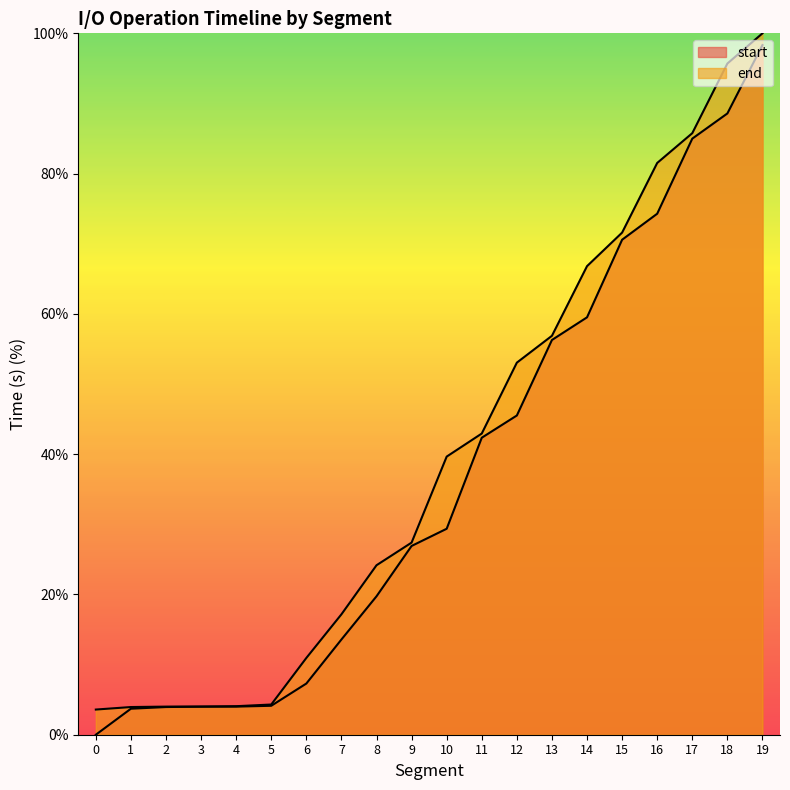

How many lines are shown in the chart?

2